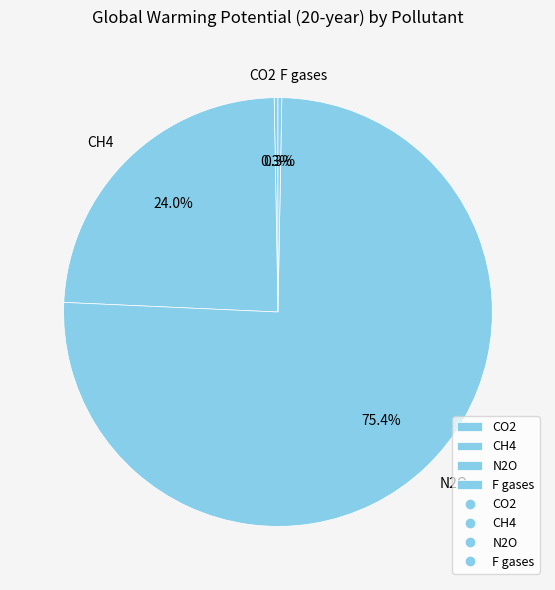

Is it true that CH4 is 24% of the pie?

True